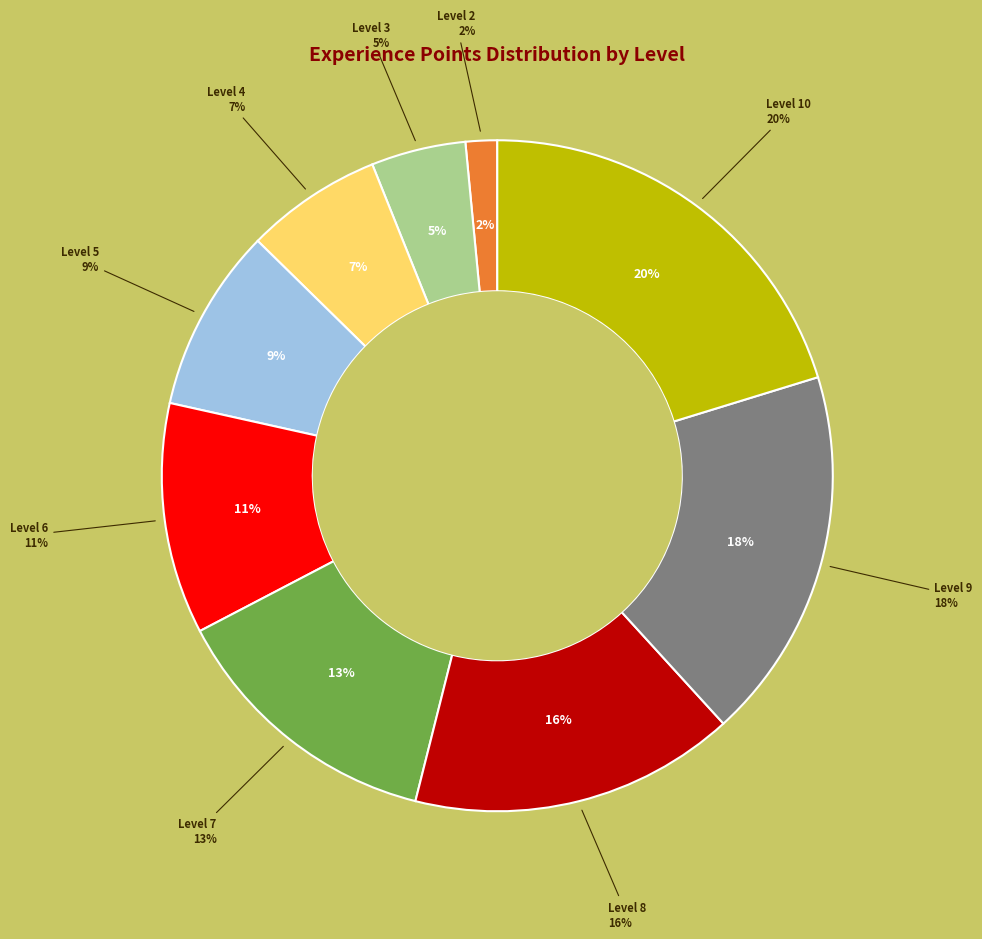

What is the ratio of the value at 2 to the value at 9?

0.1